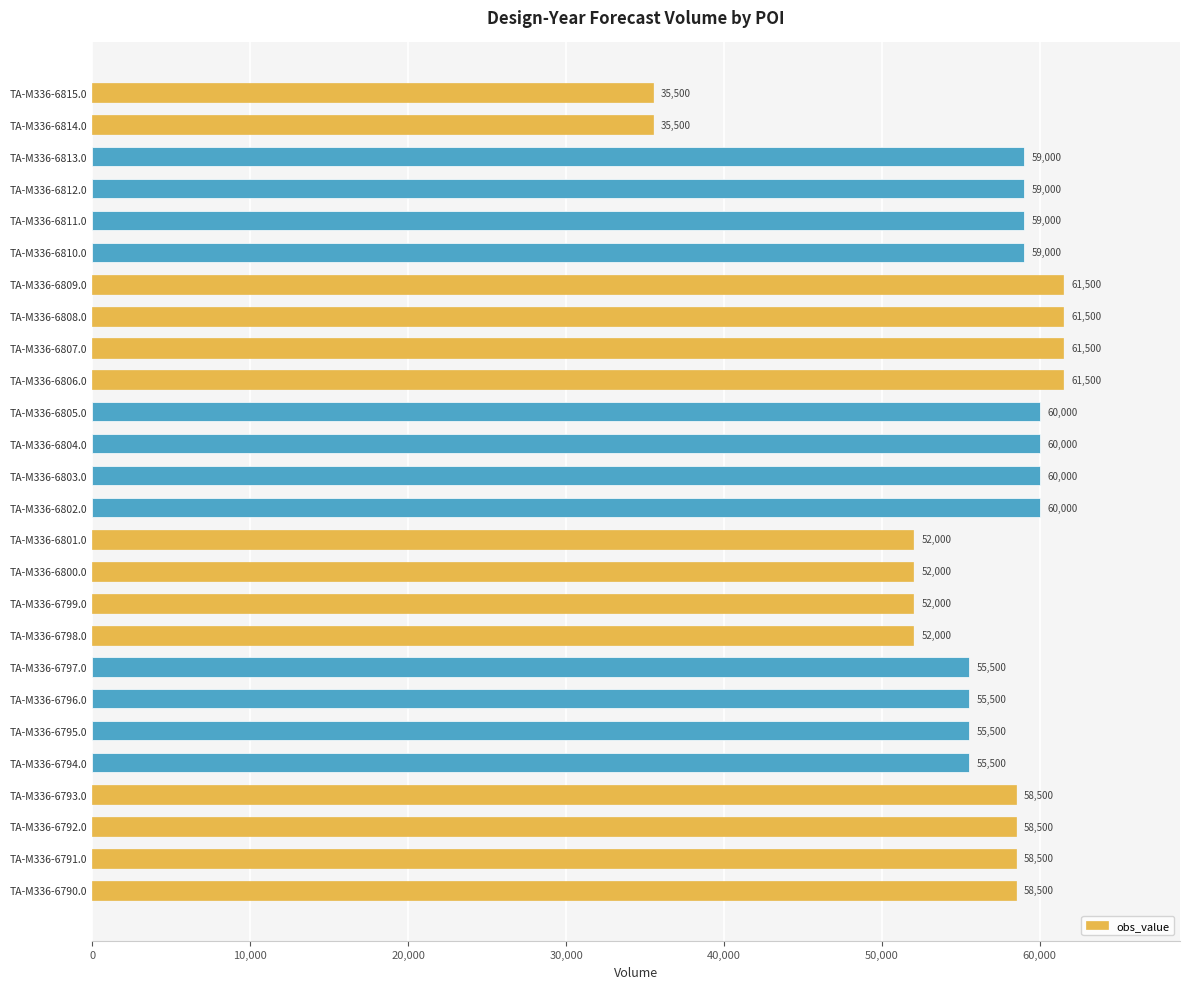

What is the difference between the second highest and minimum values?

26000